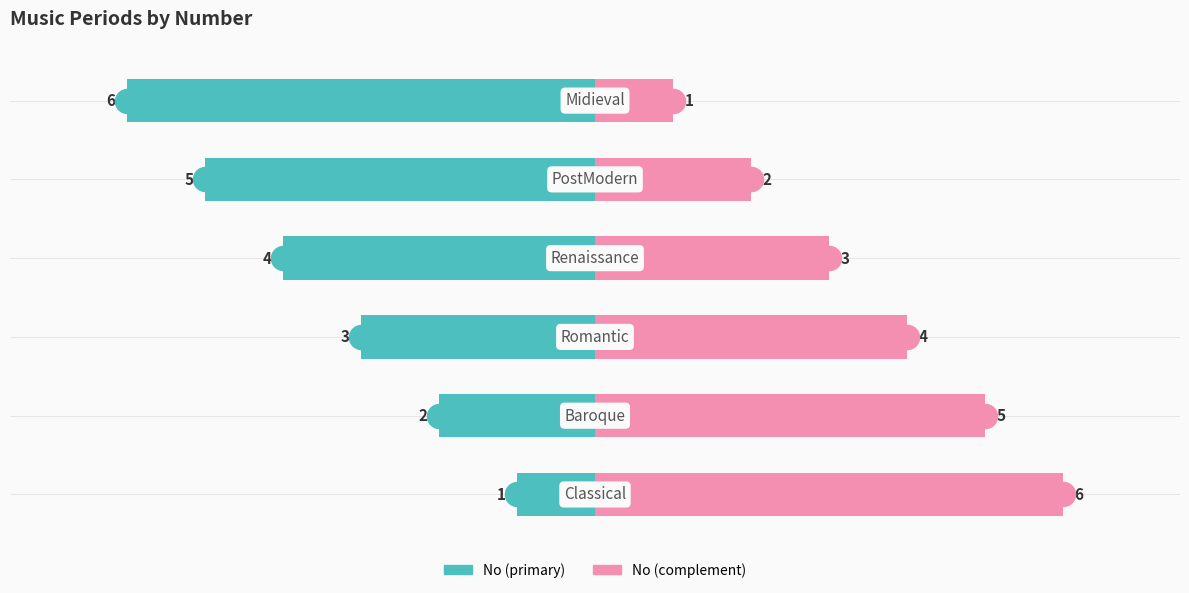

Which series contains the highest Y value?

No (complement)